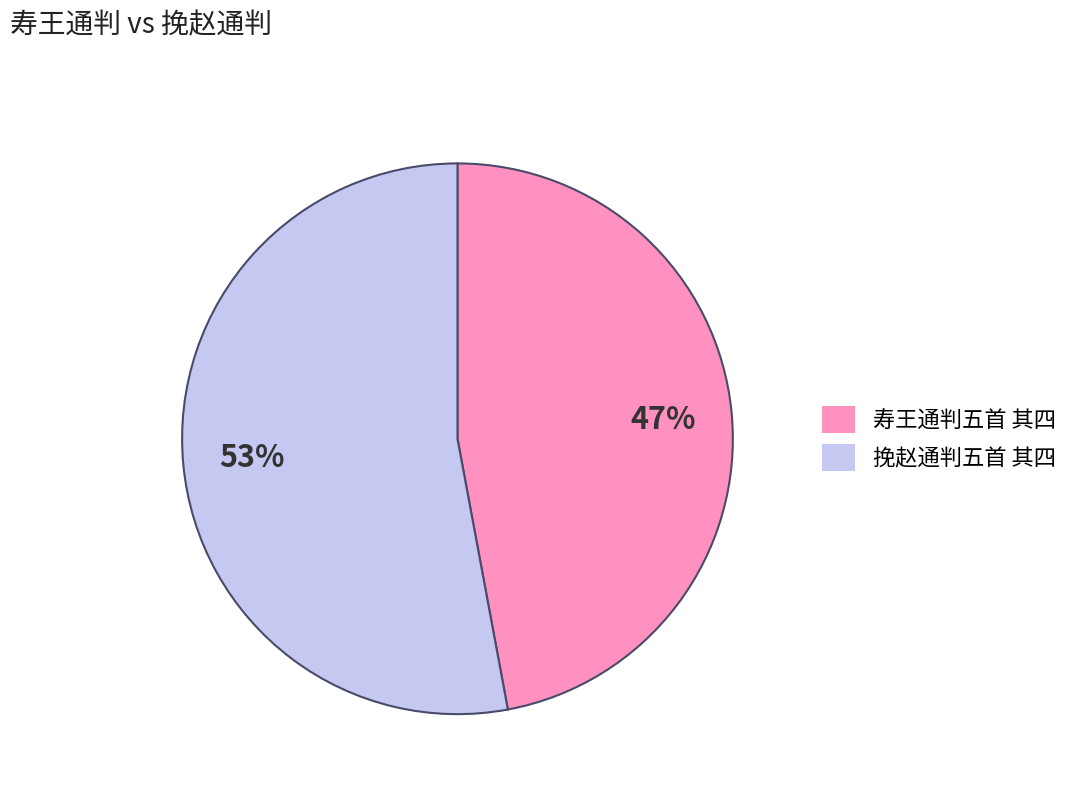

Which slice represents more than half of the pie?

挽赵通判五首 其四